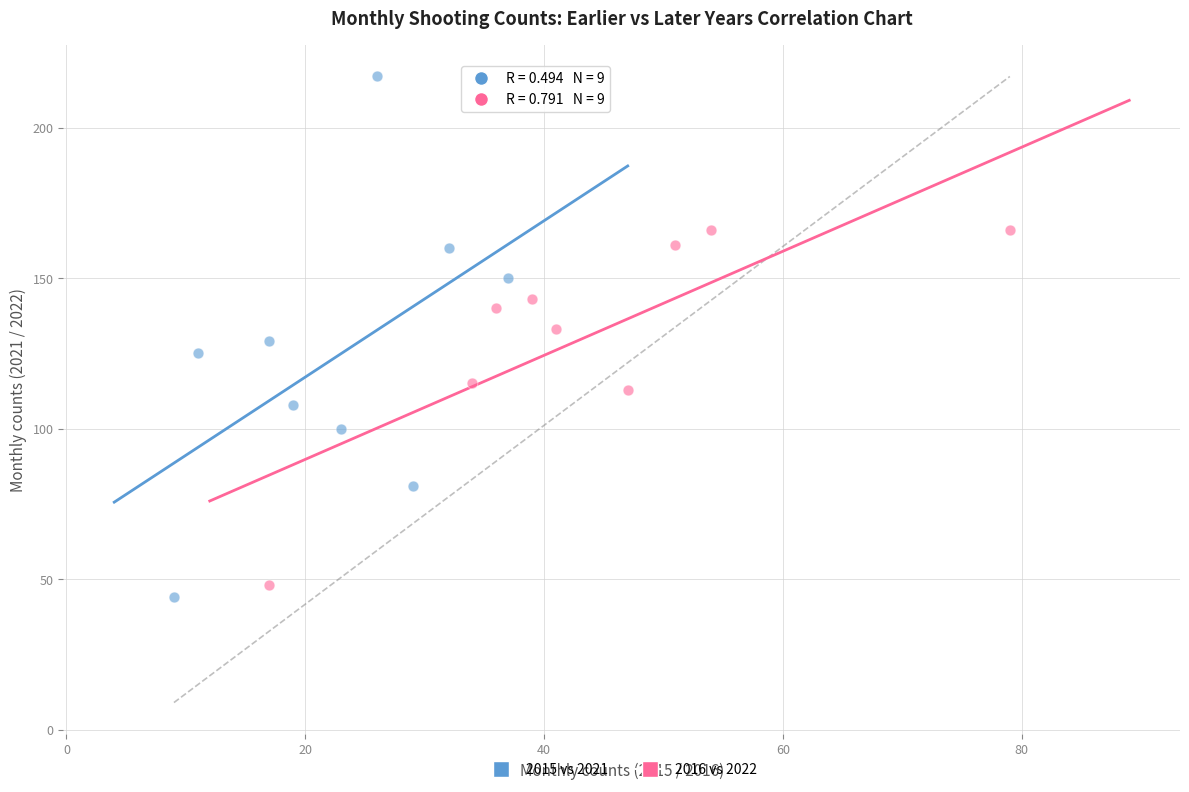

Which series has the widest spread of Y values?

2015 vs 2021